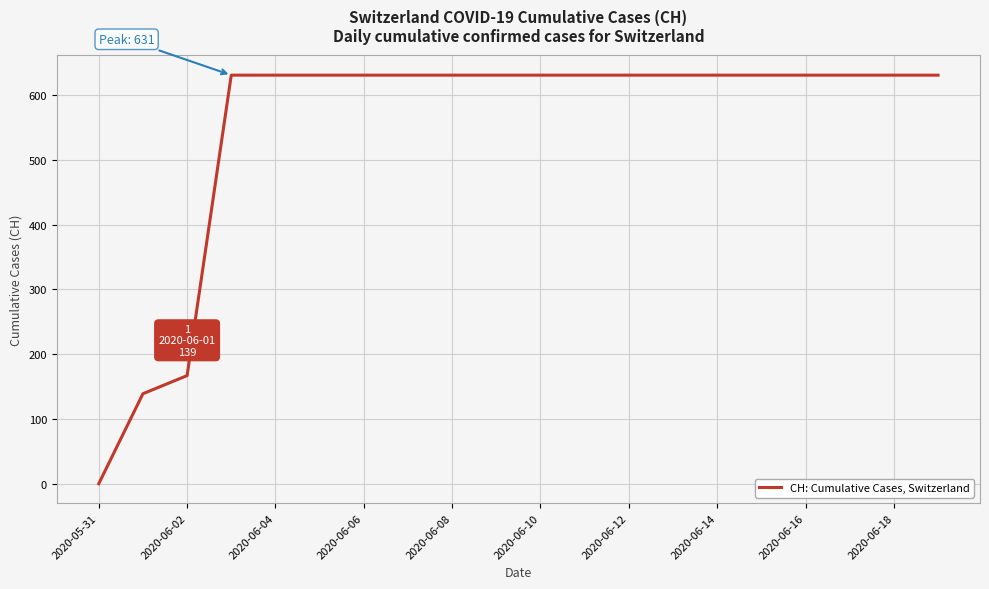

What is the greatest value displayed?

631